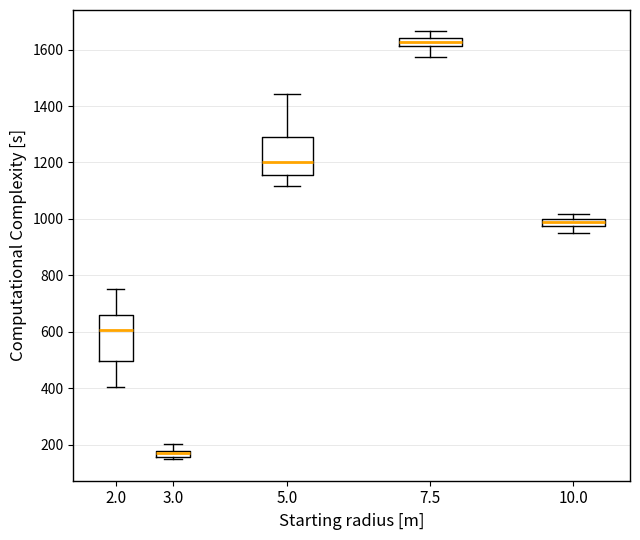

Which box is the tallest, from its lower edge to its upper edge?

2.0